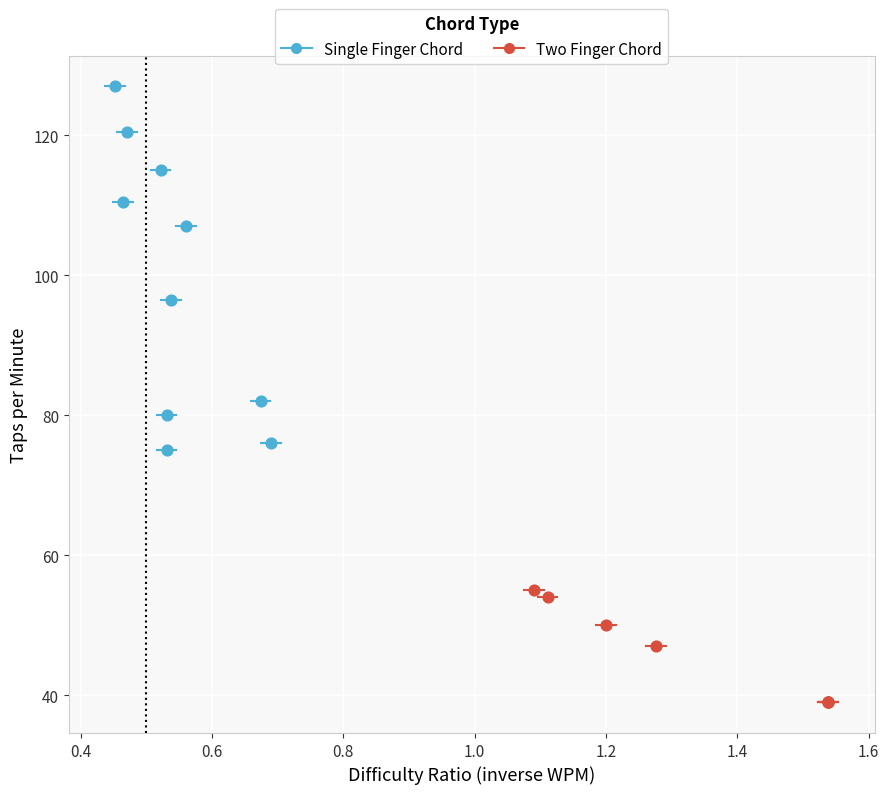

Which series contains the lowest Y value?

Two Finger Chord